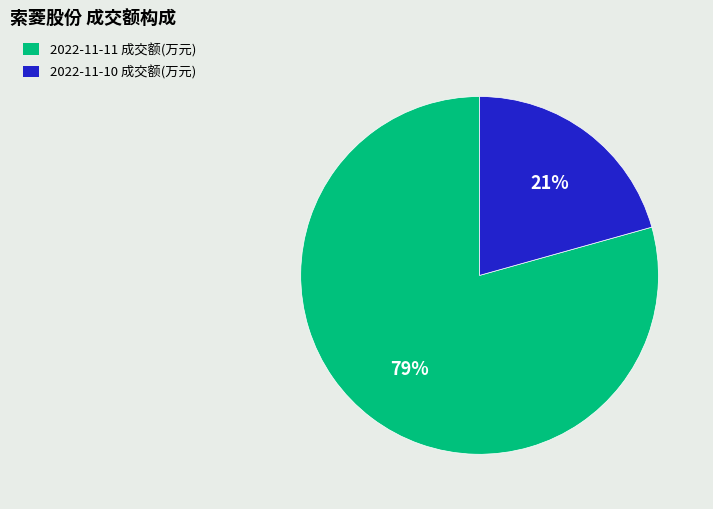

To the nearest percent, what is the average slice percentage?

50%